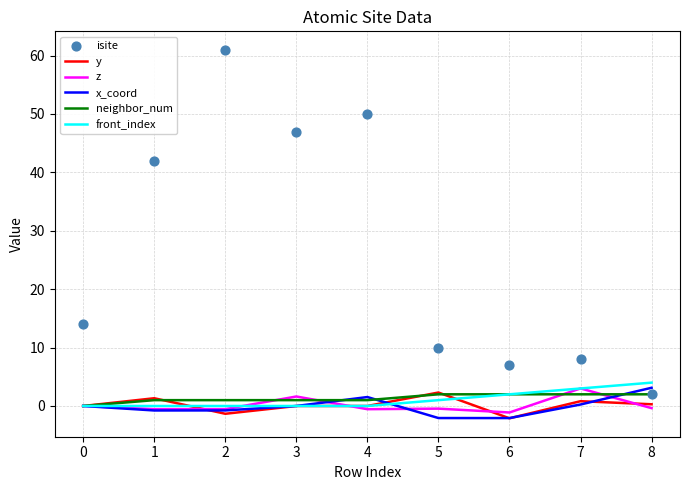

Which series has the largest total across all categories?

isite